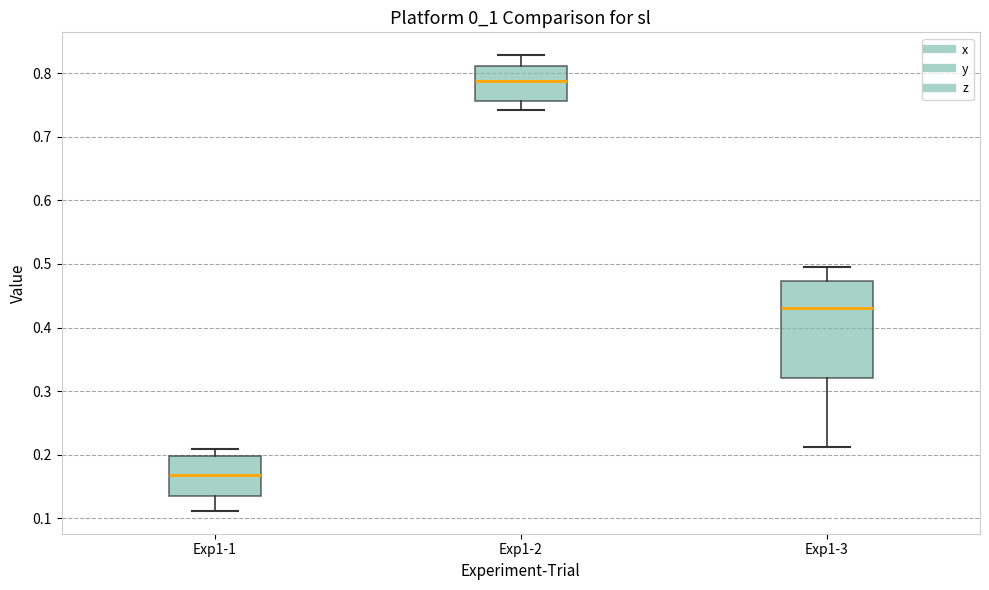

Reading left to right, transcribe this box plot: for each box, give where its median line is, the range the box spans, and where its two whiskers end, as read against the y-axis. The values are not printed on the chart, so give them approximately, as read against the axis.

Exp1-1: median 0.17, box 0.14 to 0.20, whiskers 0.11 to 0.21
Exp1-2: median 0.79, box 0.76 to 0.81, whiskers 0.74 to 0.83
Exp1-3: median 0.43, box 0.32 to 0.47, whiskers 0.21 to 0.49